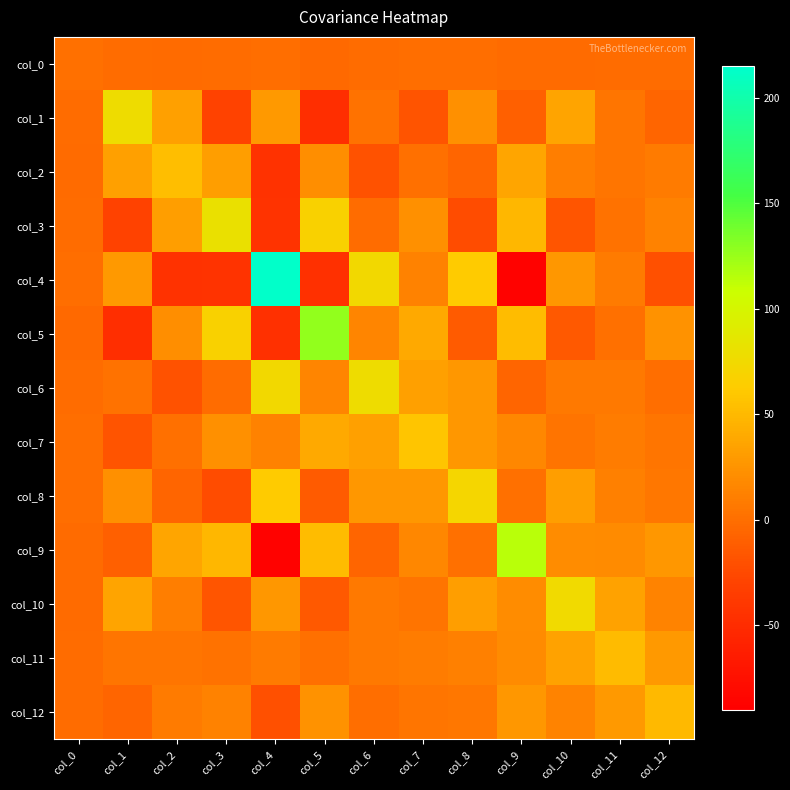

Which series has the widest spread of values?

col_4